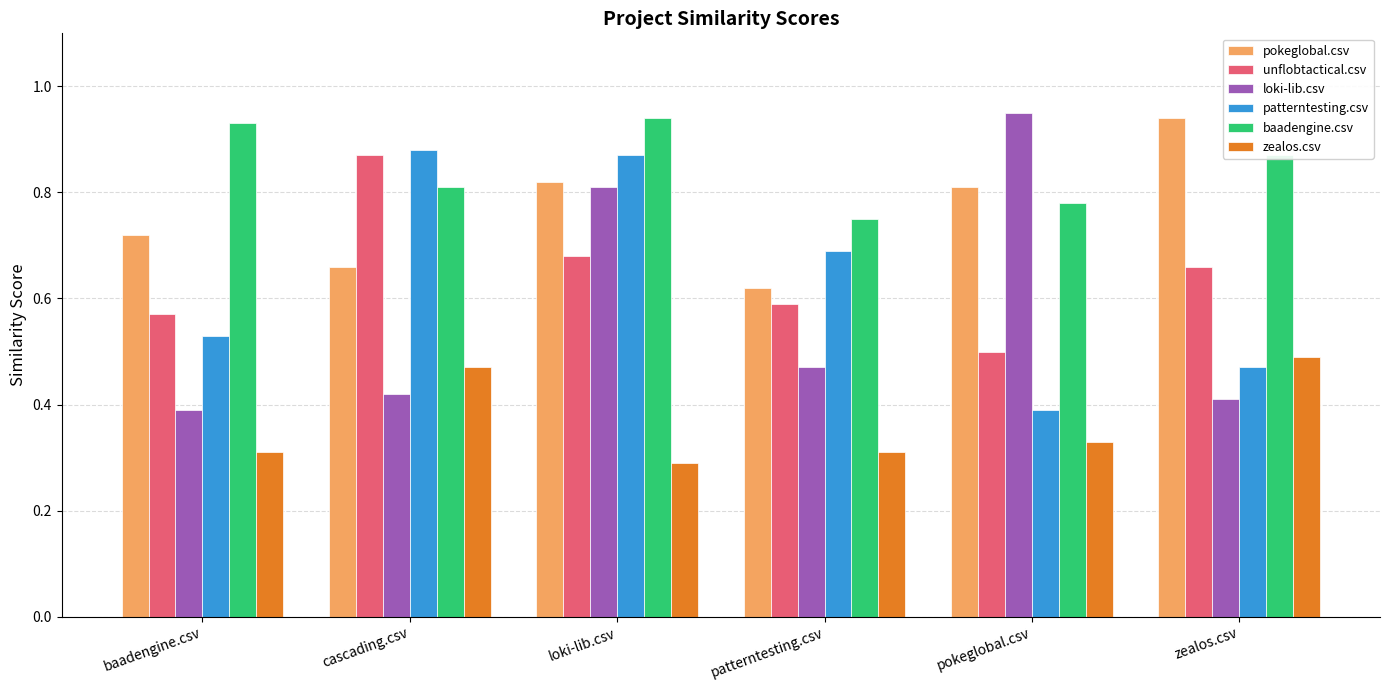

Is the value of unflobtactical.csv at pokeglobal.csv greater than the value of zealos.csv at baadengine.csv?

Yes